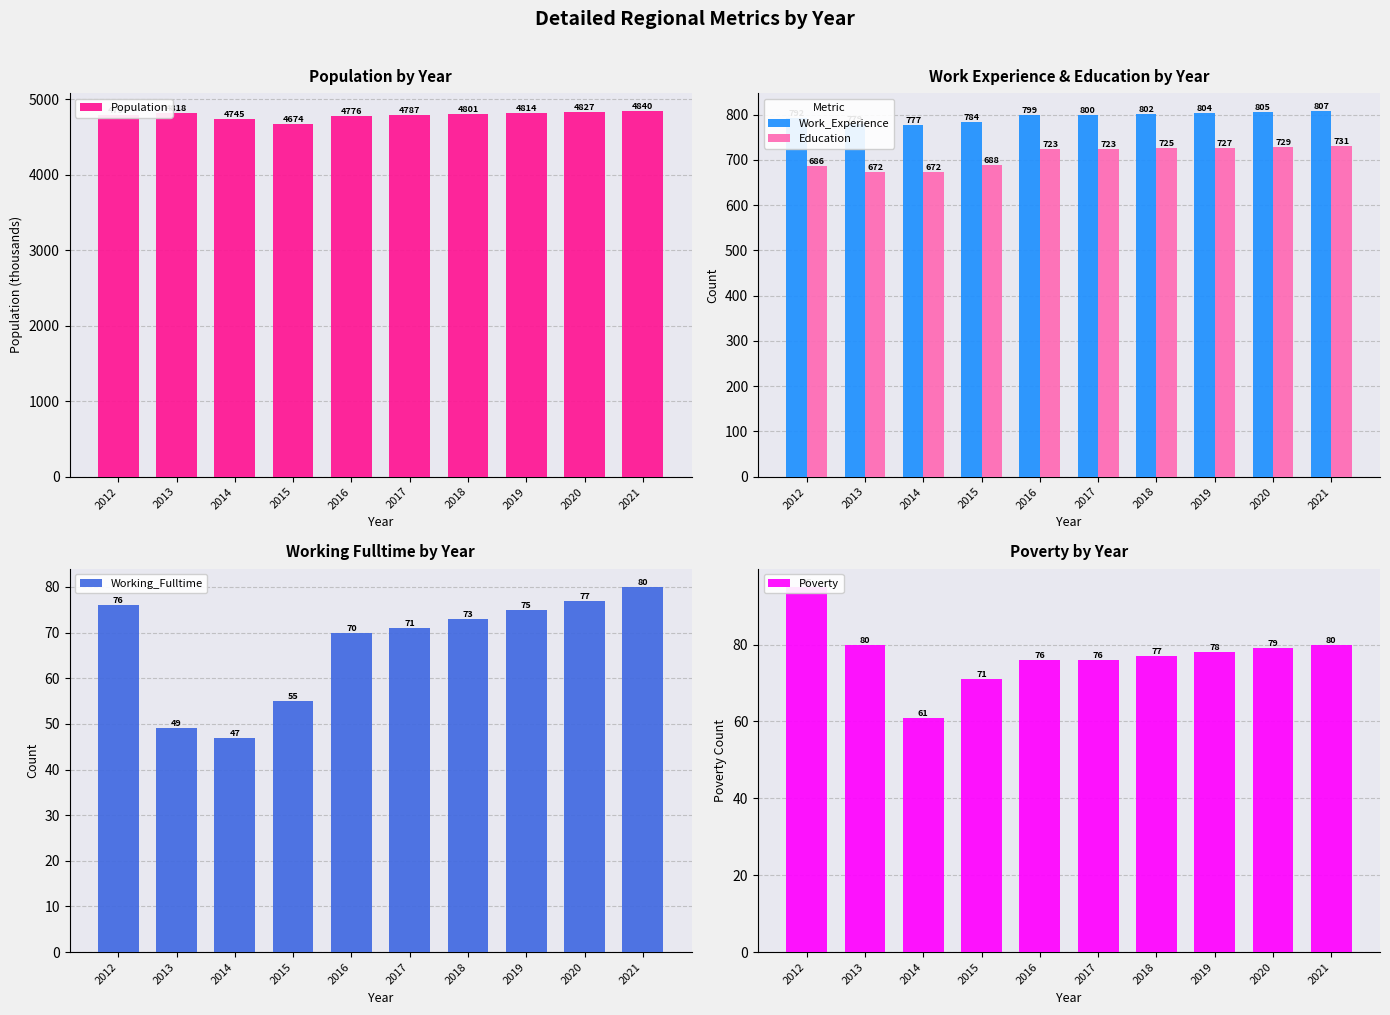

Read the Poverty value at 2016.

76